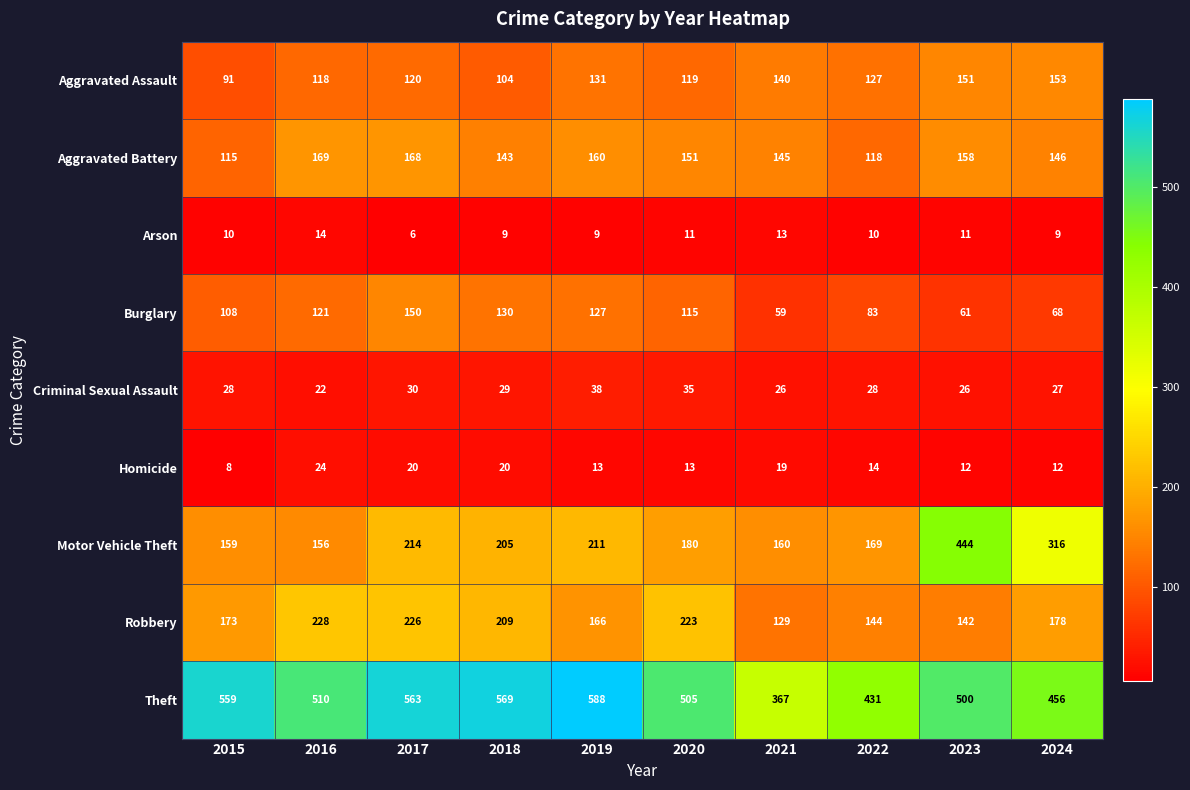

What is the difference between the maximum and minimum values in the Motor Vehicle Theft series?

288